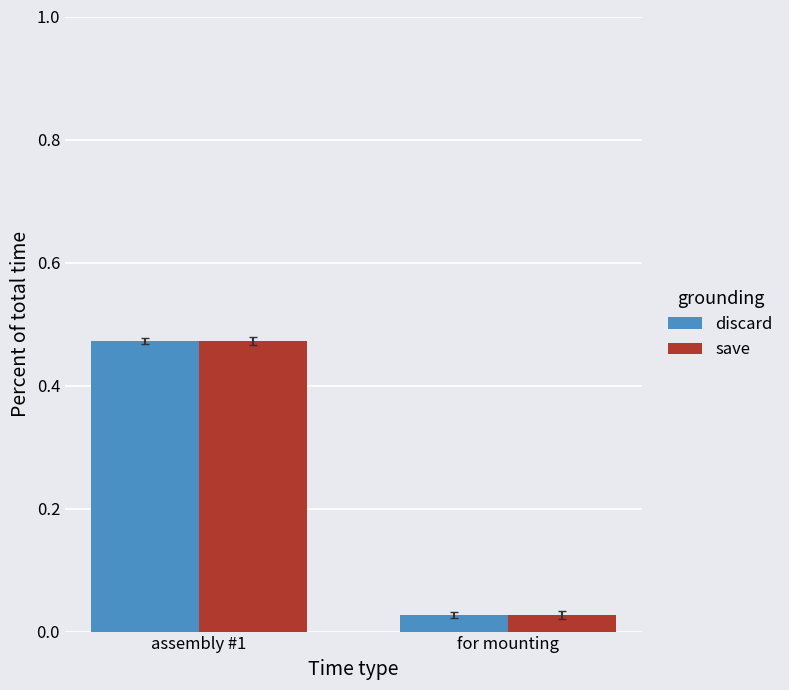

List the labels in order of discard value, smallest first.

for mounting, assembly #1